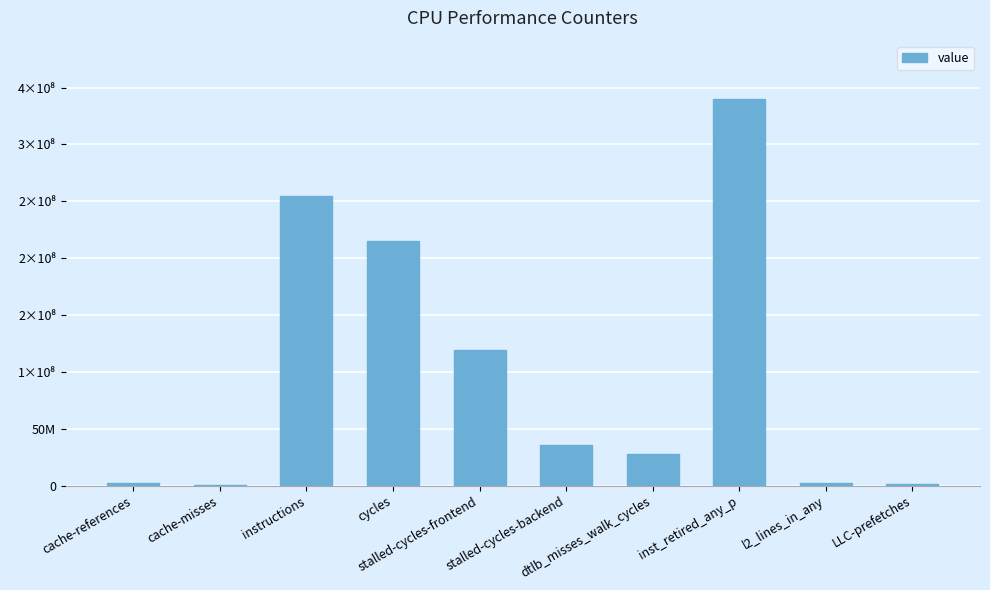

What position from the left is l2_lines_in_any?

9